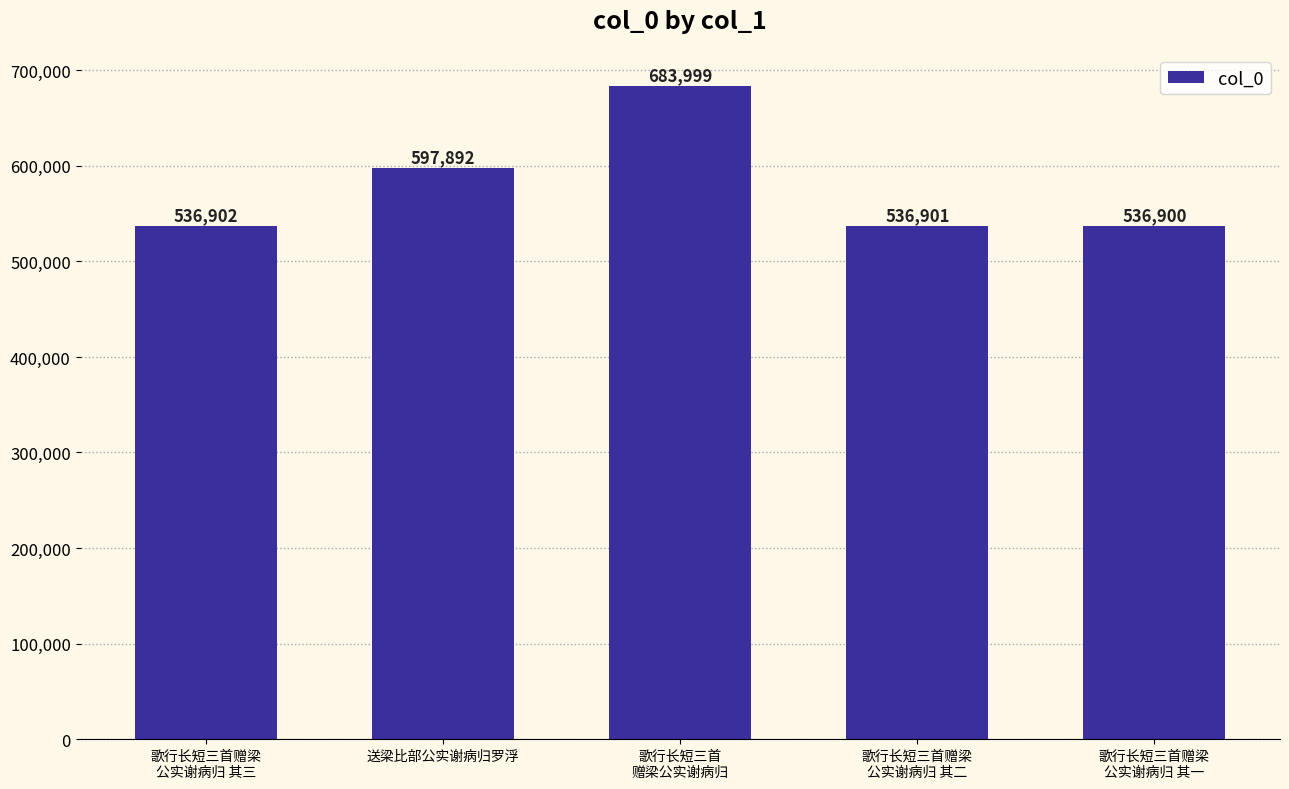

Where is the data nearest to the value 610449?

送梁比部公实谢病归罗浮